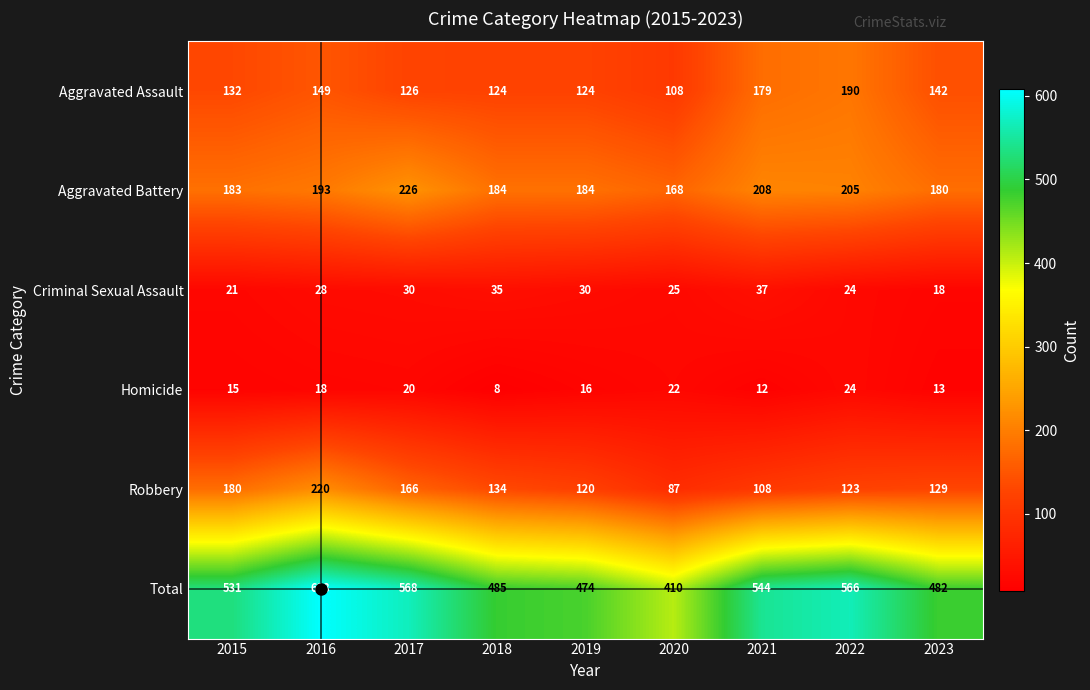

At which label does Robbery reach its peak?

2016